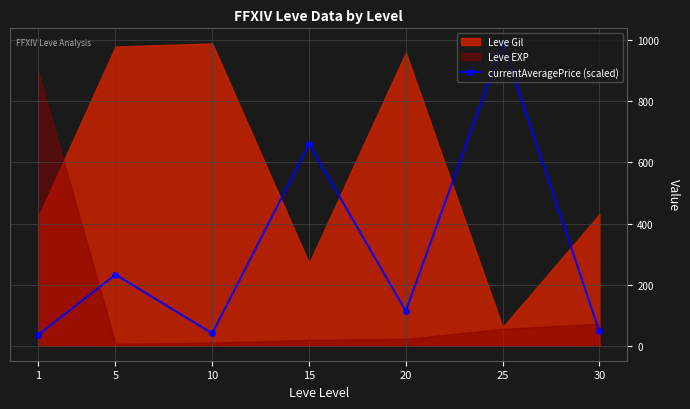

What is the value of the 7th point from the left?

46.4